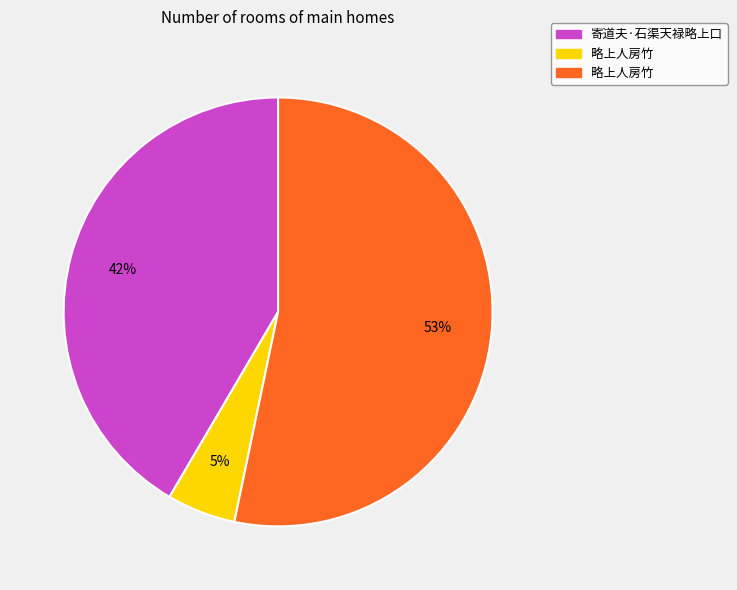

To the nearest percent, what is the average slice percentage?

33%